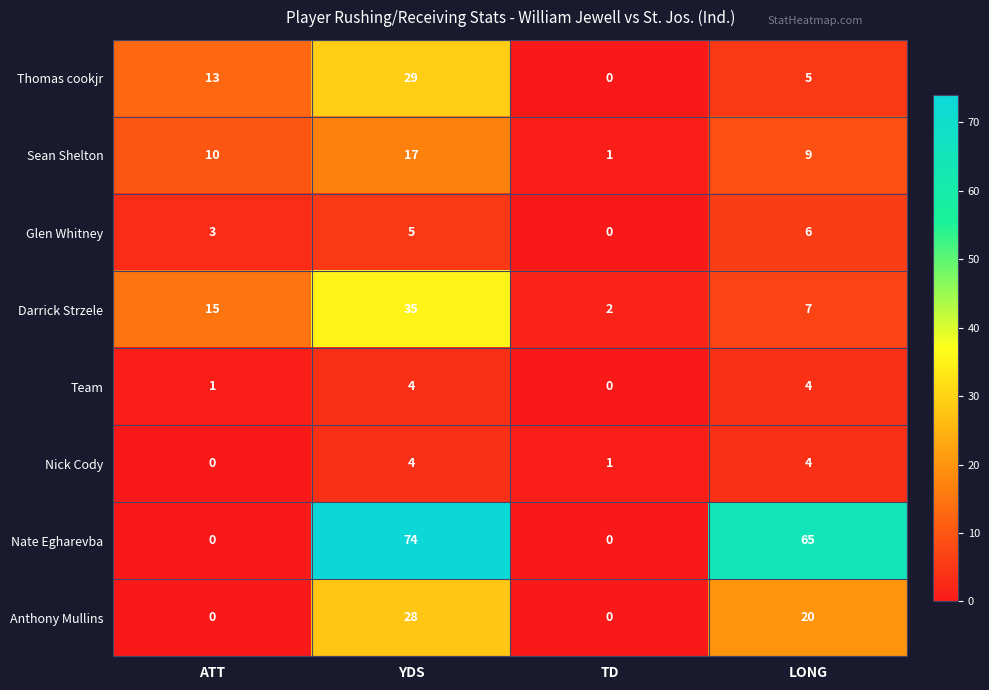

Is it true that Team equals -2 at TD?

False